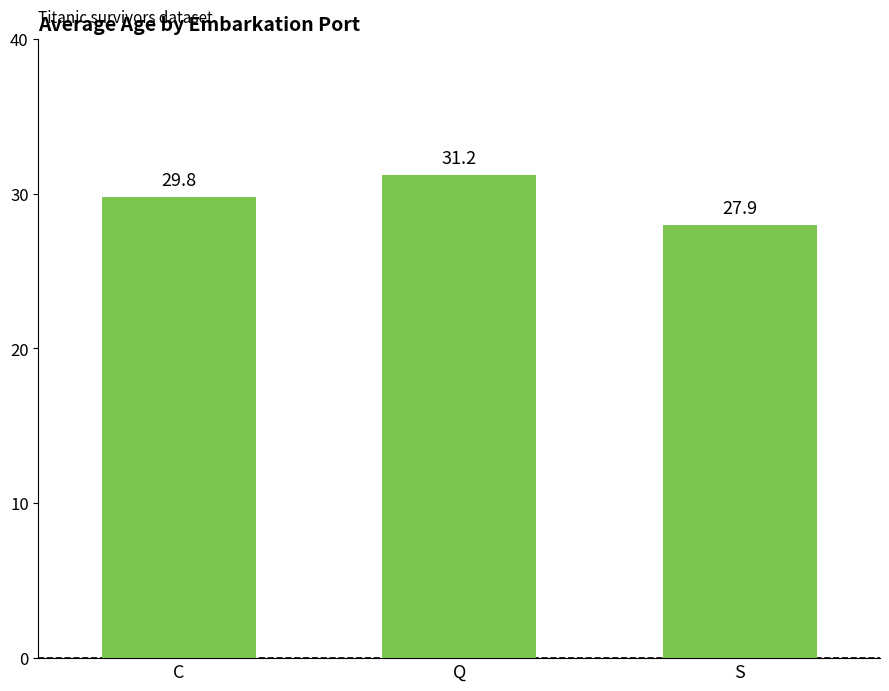

Which label corresponds to the smallest value in the chart?

S